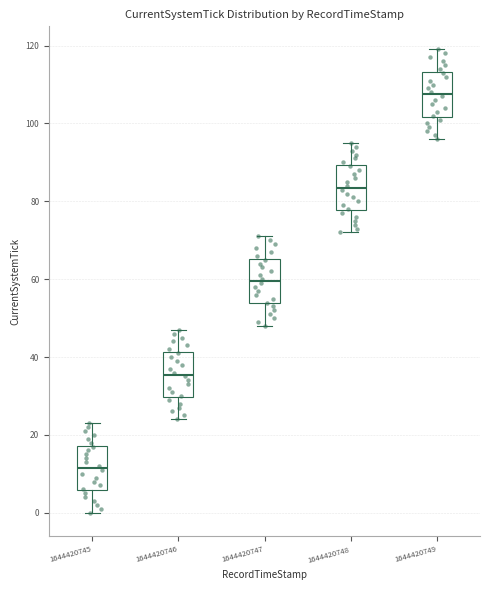

Reading left to right, transcribe this box plot: for each box, give where its median line is, the range the box spans, and where its two whiskers end, as read against the y-axis. The values are not printed on the chart, so give them approximately, as read against the axis.

1644420745: median 12, box 6 to 18, whiskers 0 to 24
1644420746: median 36, box 30 to 42, whiskers 24 to 48
1644420747: median 60, box 54 to 66, whiskers 48 to 72
1644420748: median 84, box 78 to 90, whiskers 72 to 96
1644420749: median 108, box 102 to 114, whiskers 96 to 120